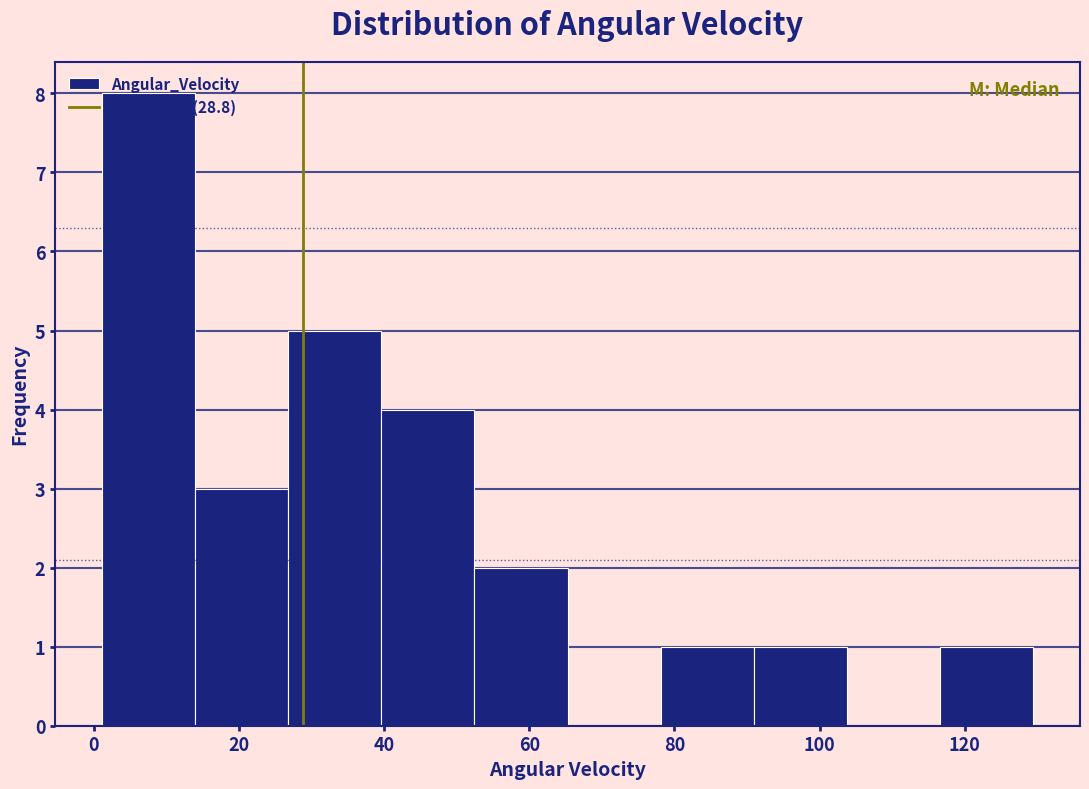

What is the height of the bar covering 40 to 52 on the x-axis? Neither the bar edges nor the heights are printed on the chart, so give them approximately, as read against the axes.

4